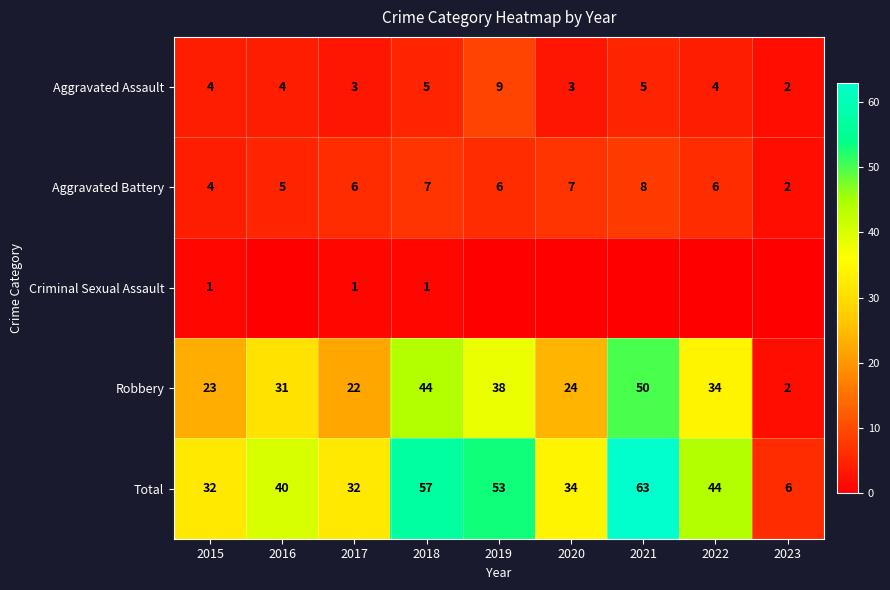

Between 2015 and 2018, which is larger?

2018